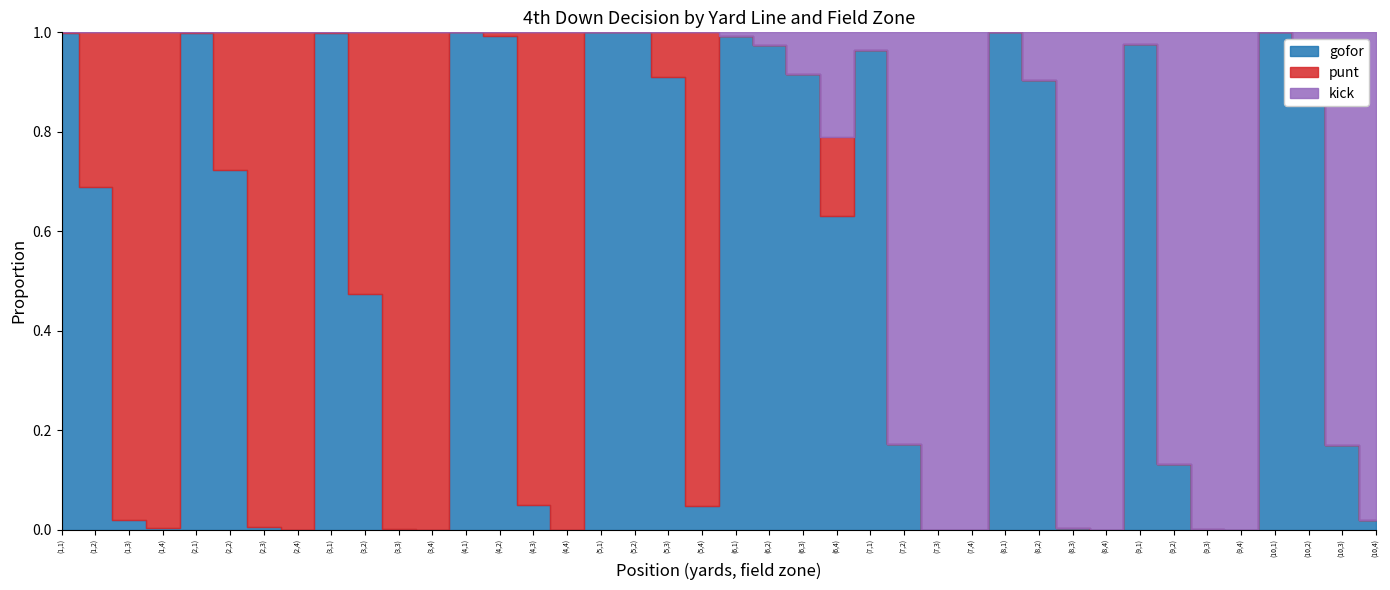

What is the label of the 3rd point from the left?

(1,3)